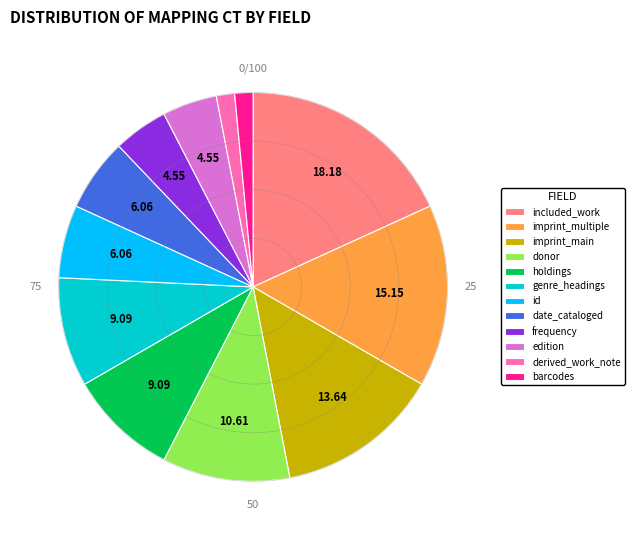

Is the sum of imprint_multiple and id greater than half?

No